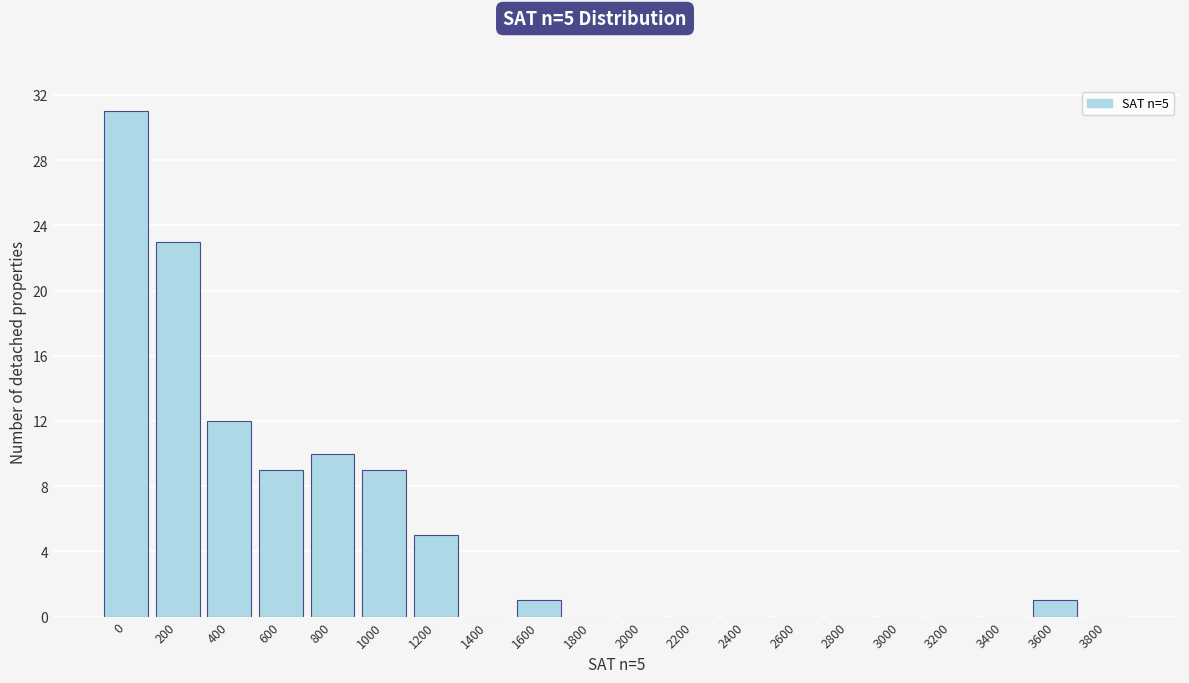

Reading right to left, list all the values displayed in this chart.

3800=0	3600=1	3400=0	3200=0	3000=0	2800=0	2600=0	2400=0	2200=0	2000=0	1800=0	1600=1	1400=0	1200=5	1000=9	800=10	600=9	400=12	200=23	0=31